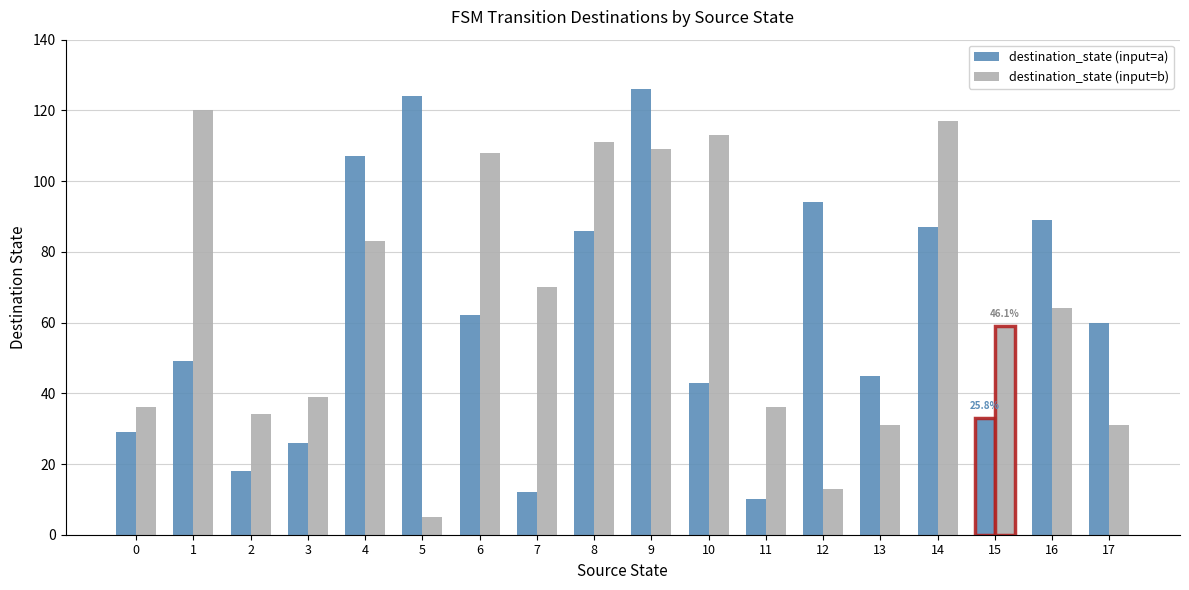

What is the difference between the destination_state (input=b) values at 11 and 5?

31